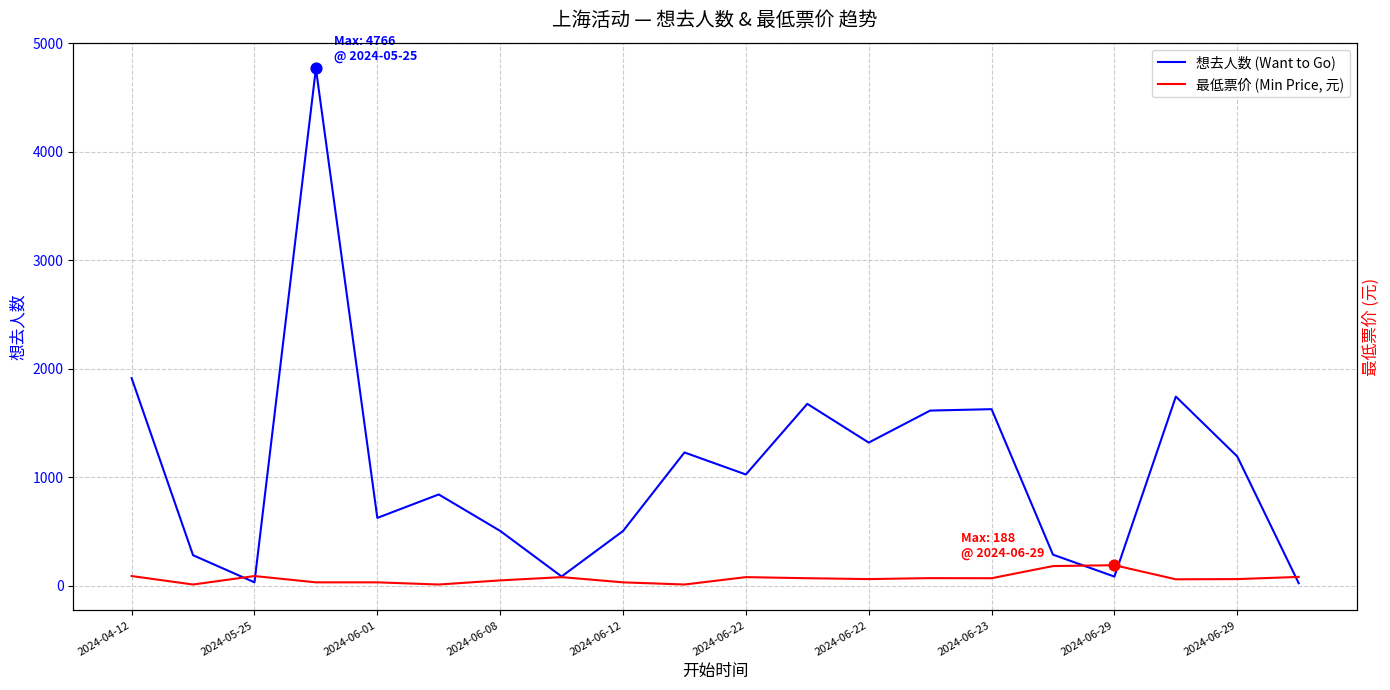

Is the value of 最低票价 (Min Price, 元) at 15 greater than the value of 想去人数 (Want to Go) at 10?

No